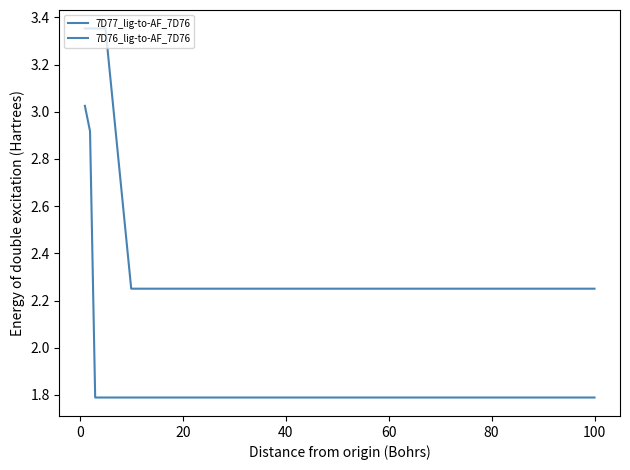

Does the chart display data point markers on the line(s)?

No